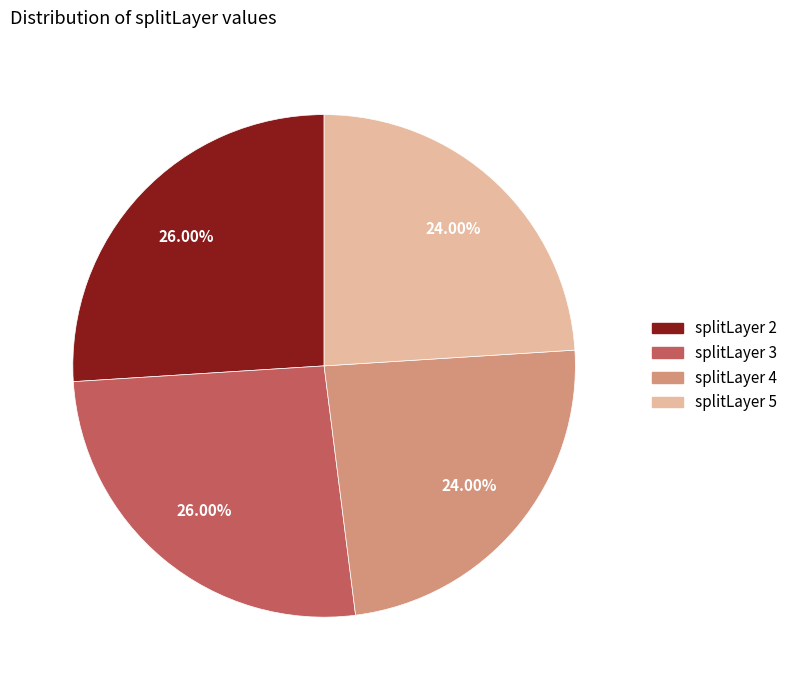

Count the number of slices in the pie.

4